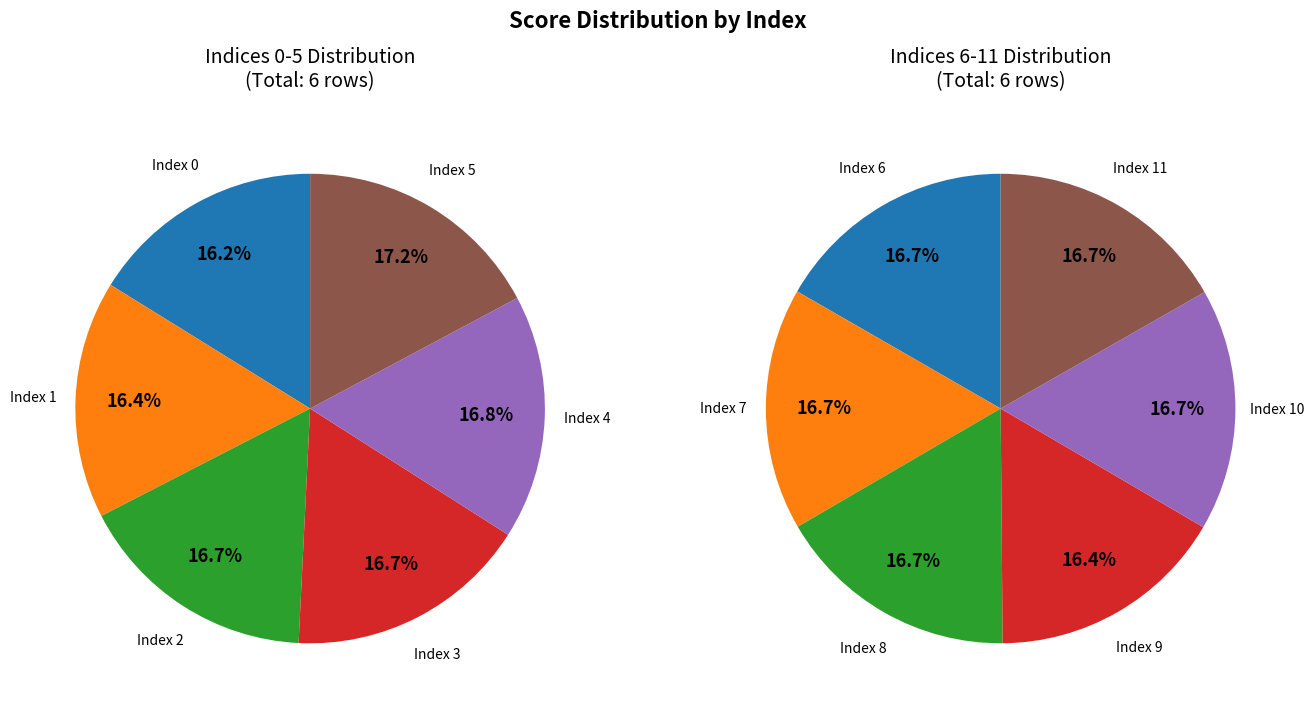

What percentage is the 4 slice, to the nearest percent?

17%